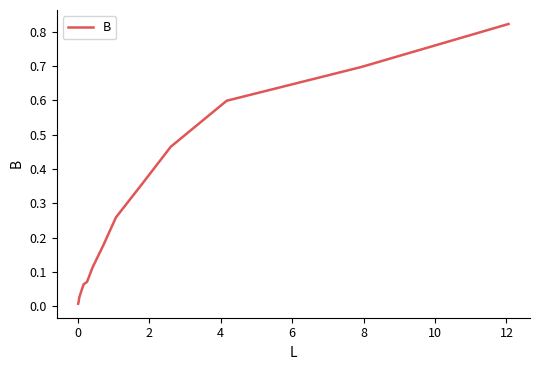

Does the chart have visible grid lines?

No